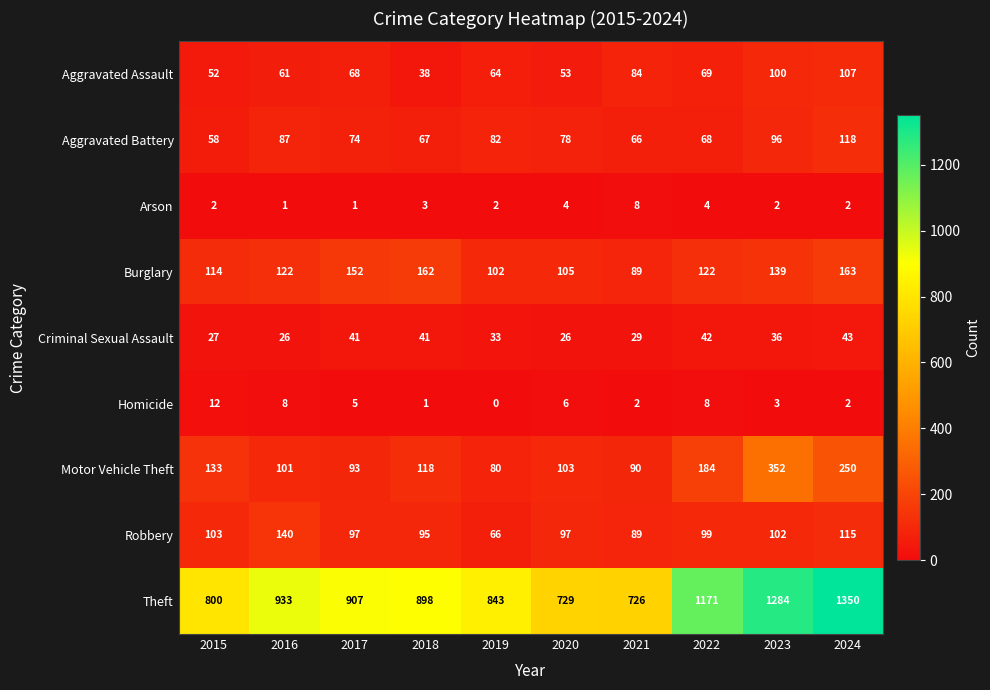

What is the total value across all series at 2016?

1479